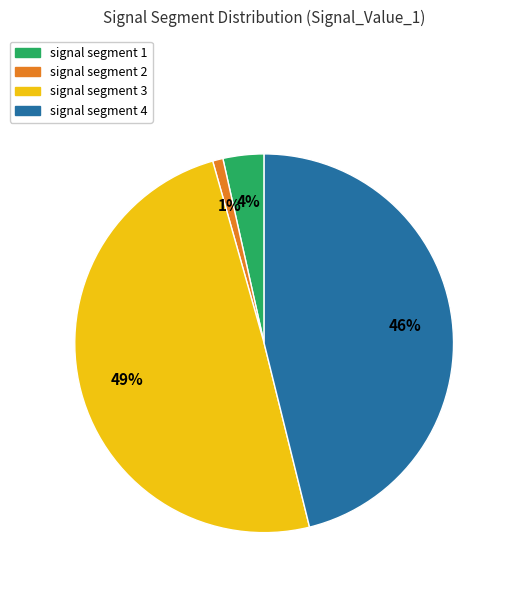

To the nearest percent, what is the average slice percentage?

25%